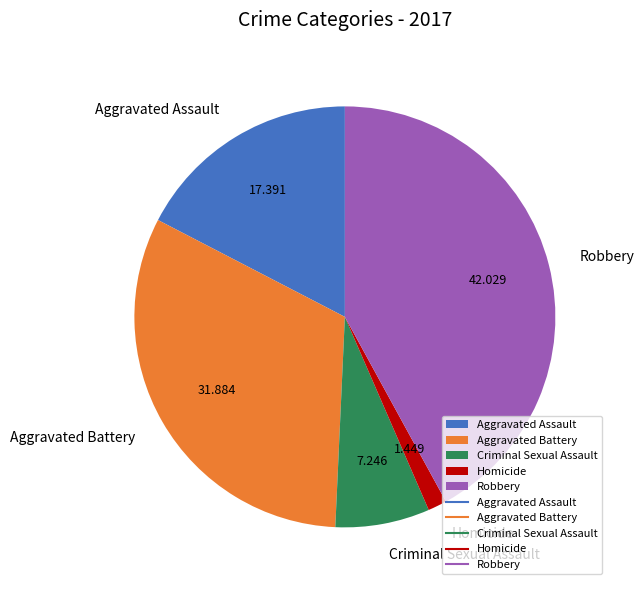

Is the sum of Homicide and Criminal Sexual Assault greater than half?

No